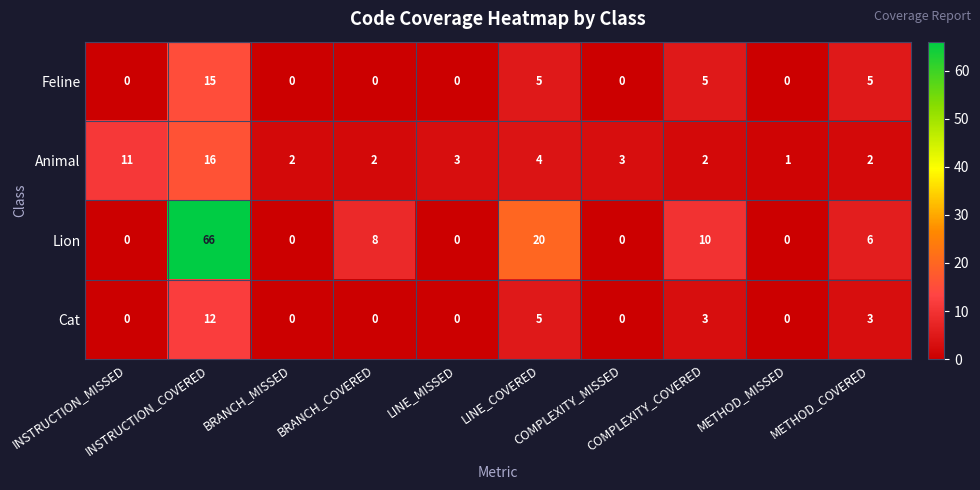

How many values in the Lion series are below 6?

5